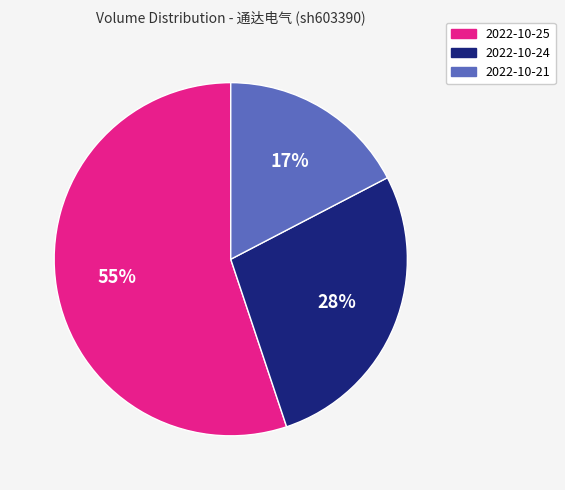

Does 2022-10-25 account for over 50% of the chart?

Yes